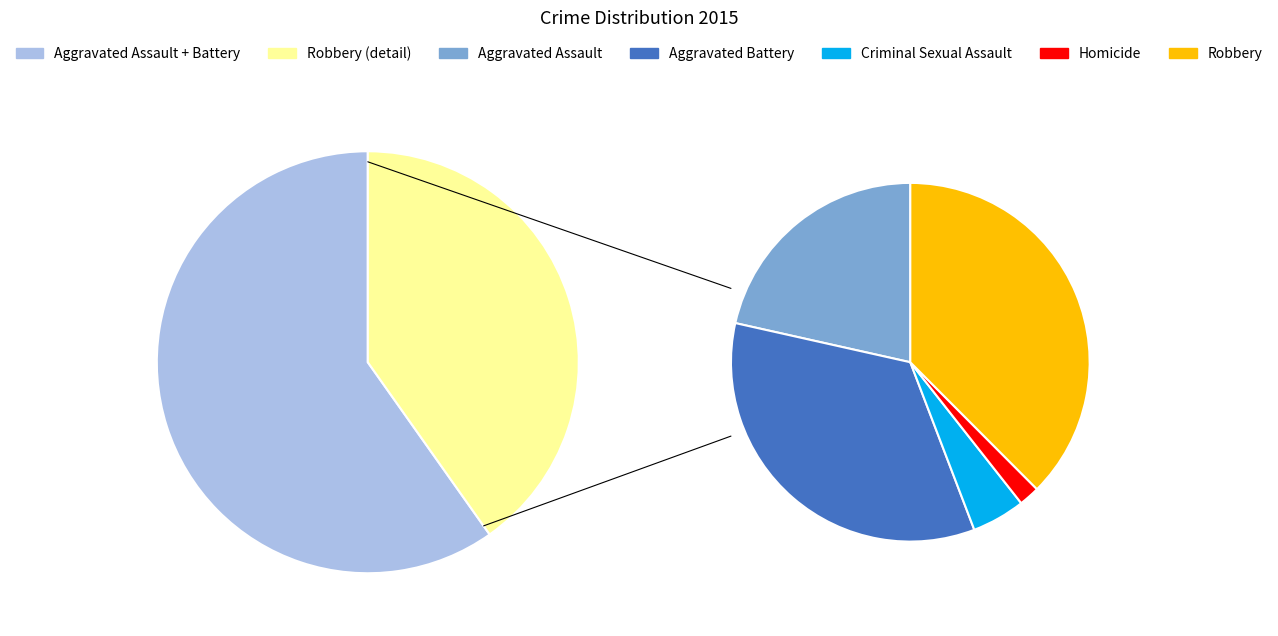

Which category has the smallest portion of the pie?

Homicide